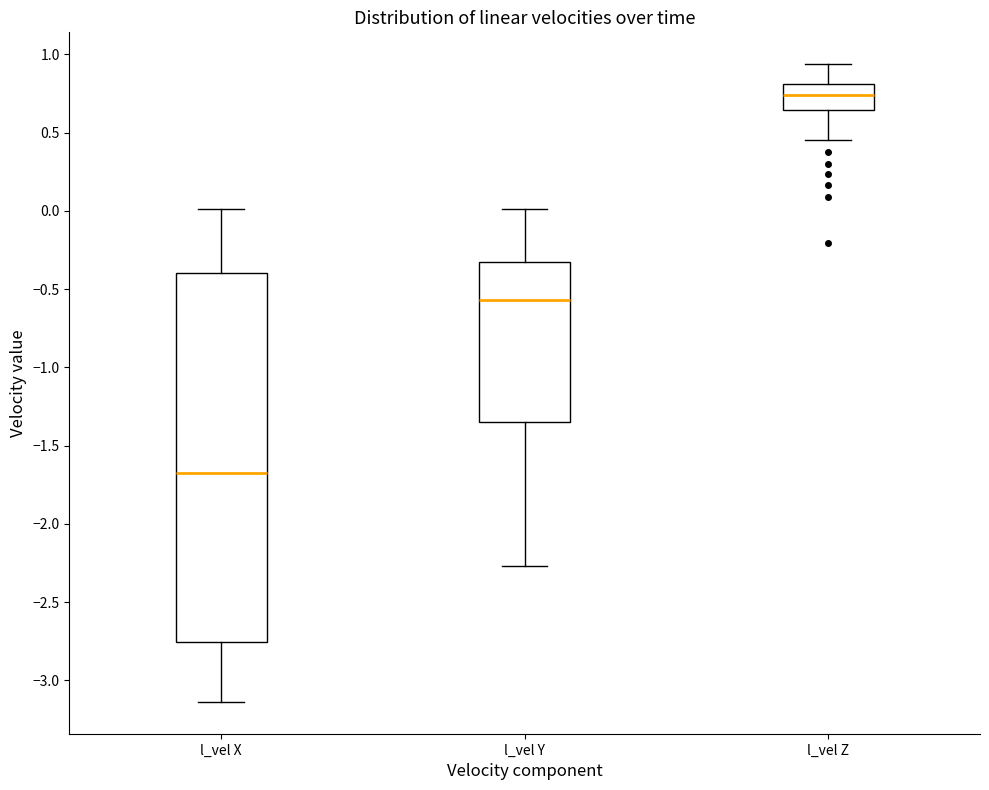

Which box has the lowest median line?

l_vel X